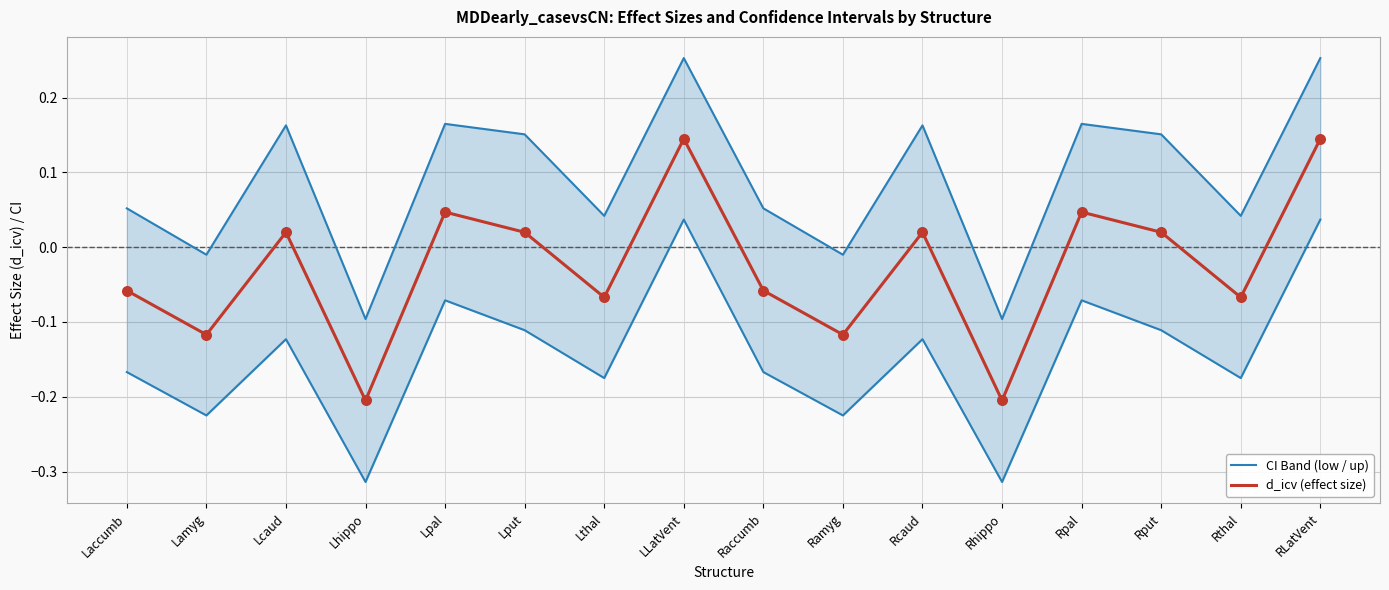

Which series reaches the maximum Y coordinate?

d_icv (effect size)